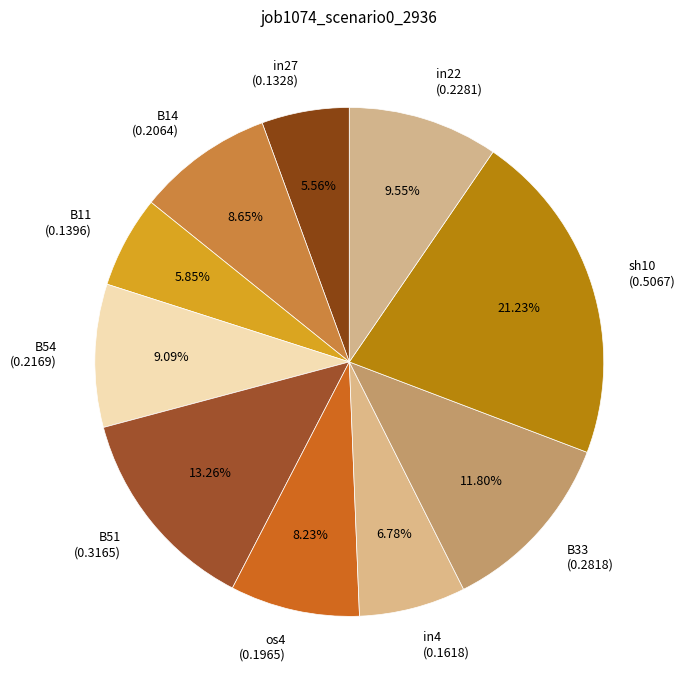

How many segments does this pie chart have?

10